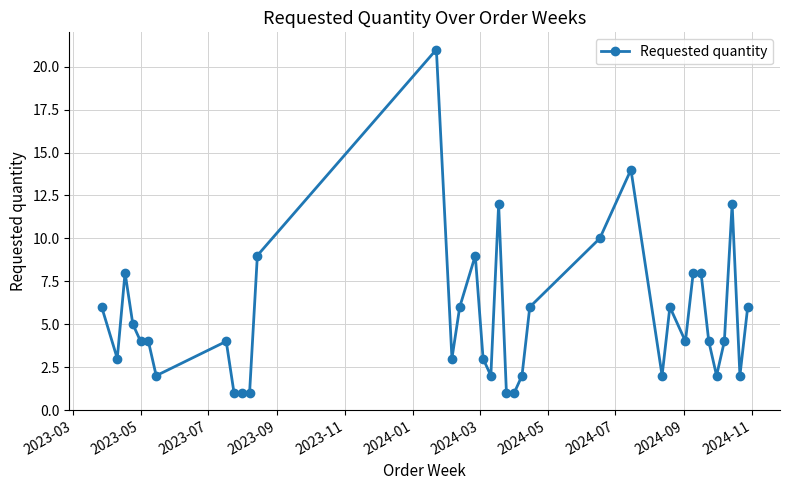

What is the average value?

5